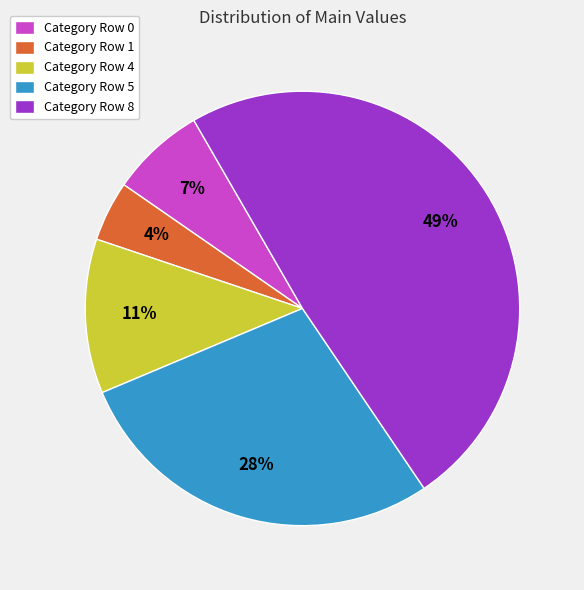

Between Category Row 5 and Category Row 0, which is larger?

Category Row 5